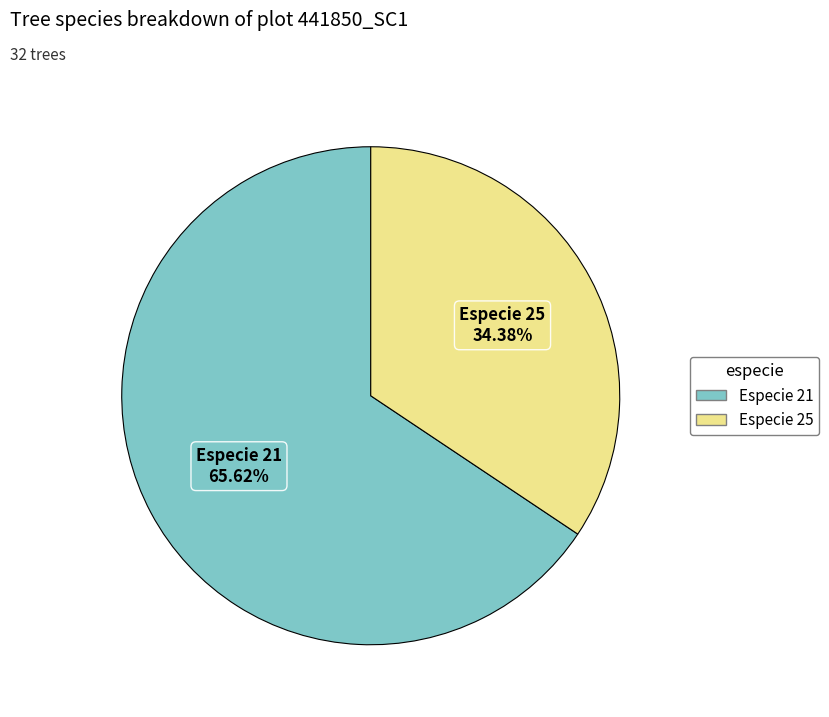

Does any single category account for the majority?

Yes